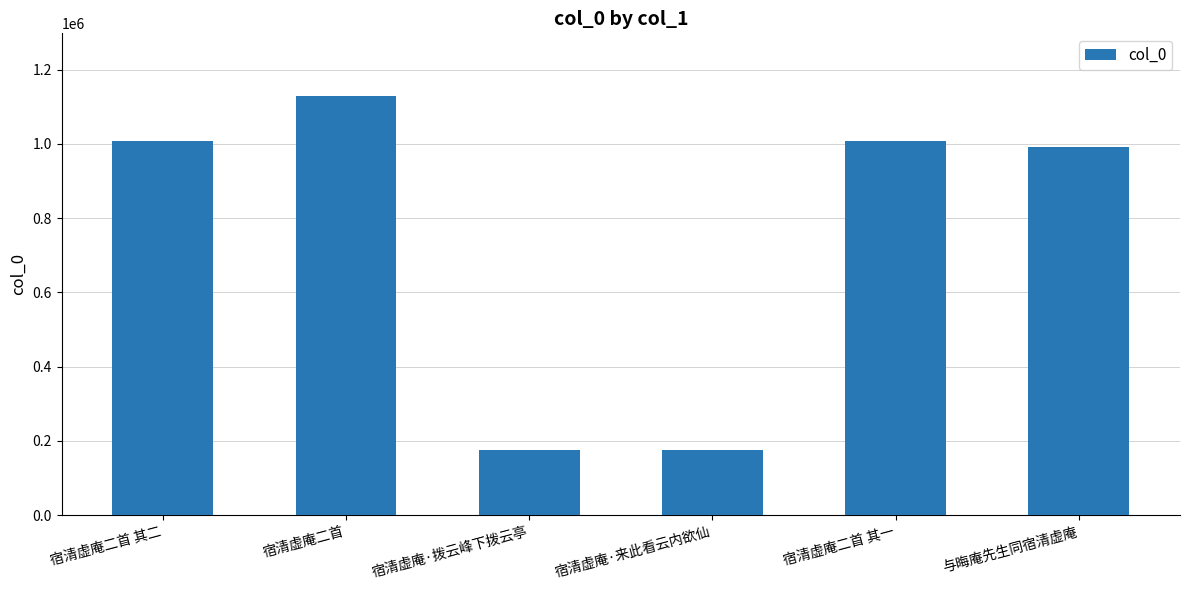

The value at 宿清虚庵·拨云峰下拨云亭 is 75031. True or false?

False